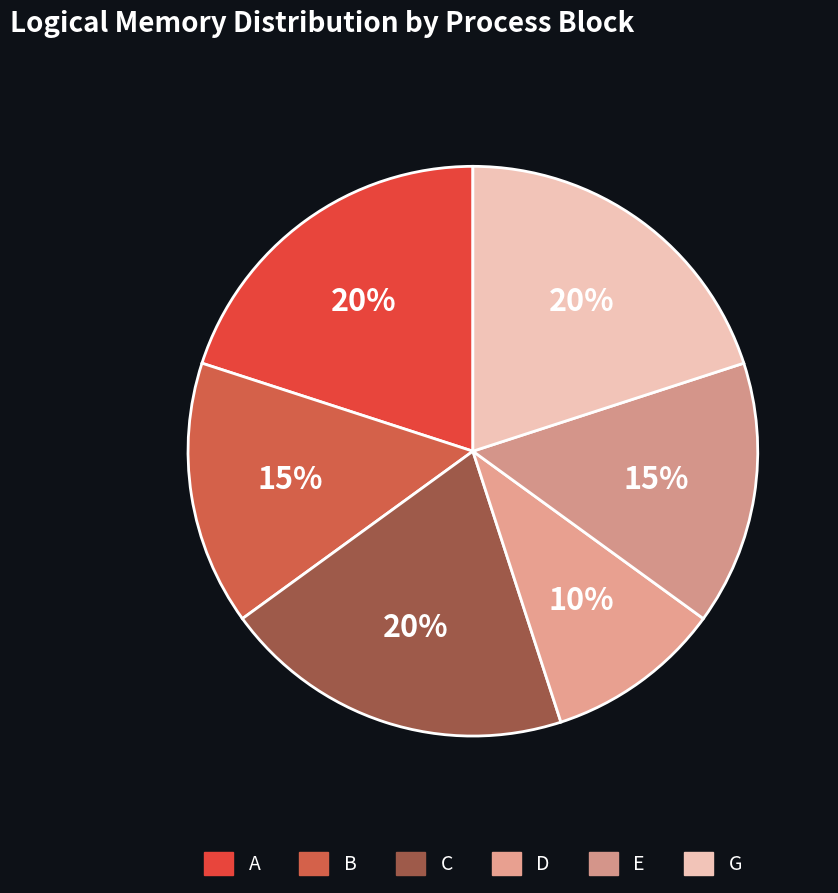

What percentage is NOT represented by C?

80.0%